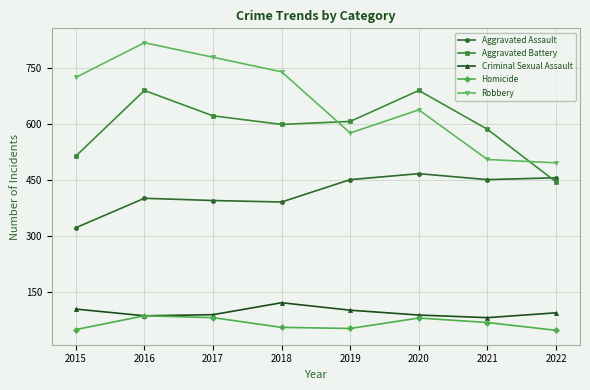

The value of Robbery at 2019 is 577. True or false?

True